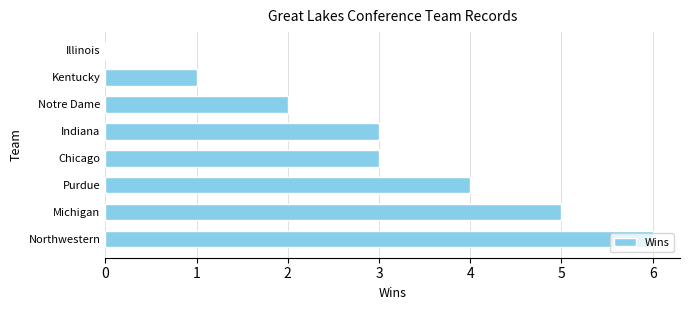

The value at Notre Dame is 1. True or false?

False